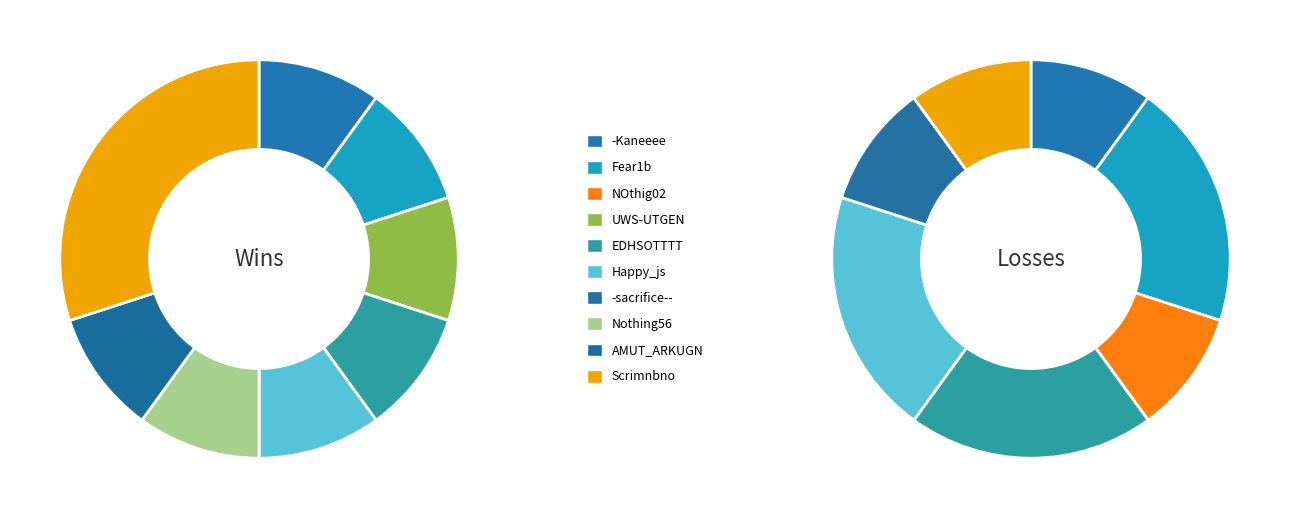

What is the smallest slice in the pie chart?

NOthig02